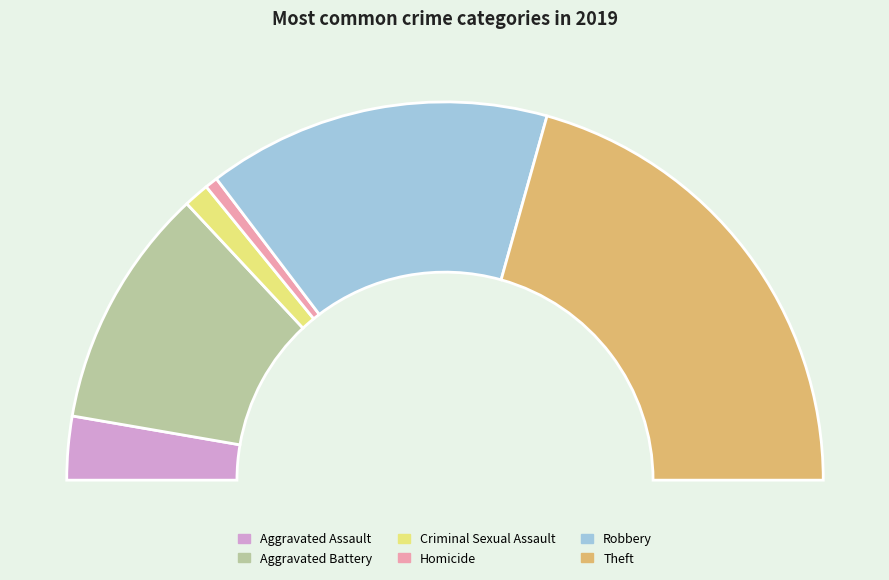

To the nearest percent, what is the average slice percentage?

17%